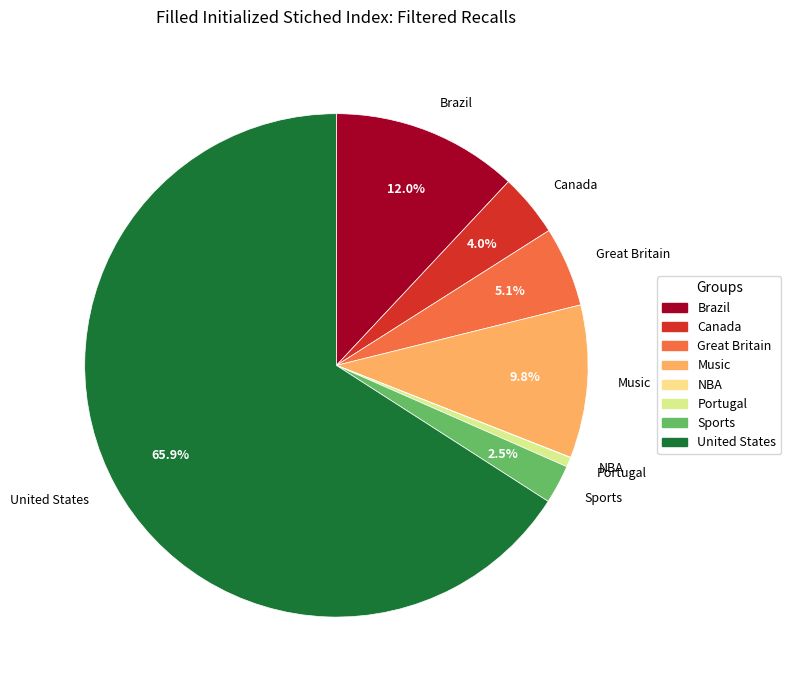

Which category has the biggest portion of the pie?

United States